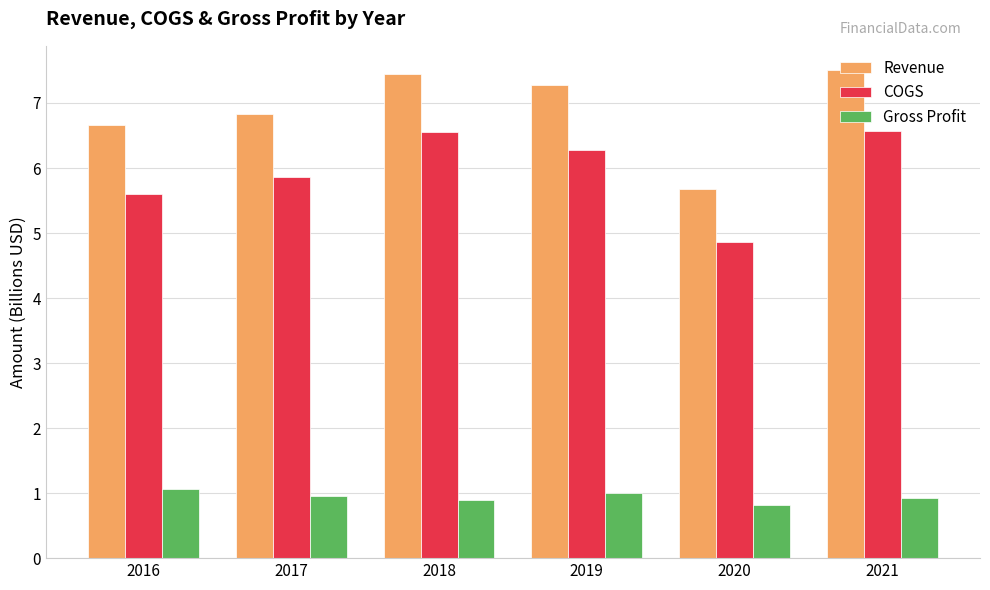

Are the bars horizontal?

No